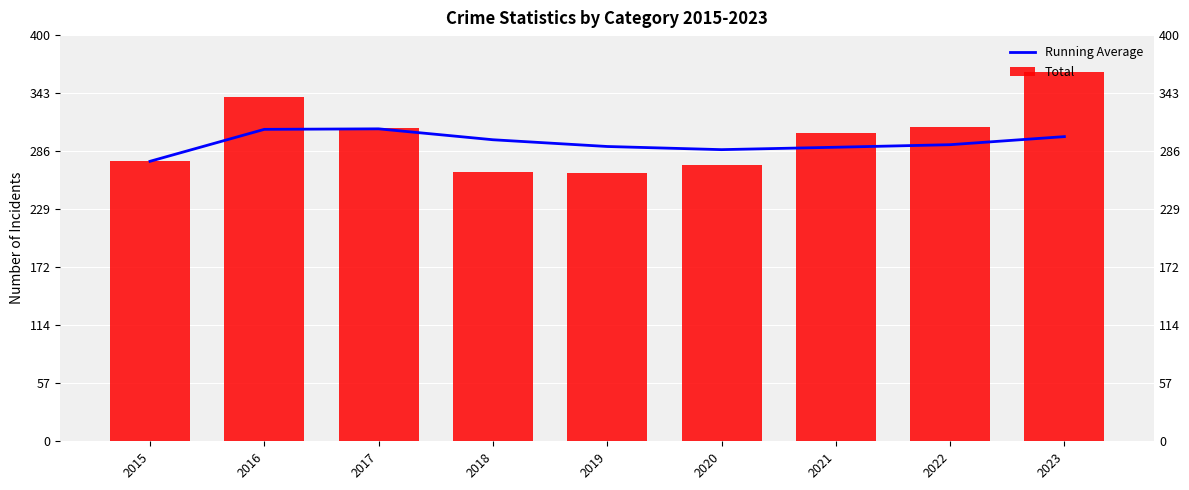

What is the spread (max minus min) of values at 2017?

1.0